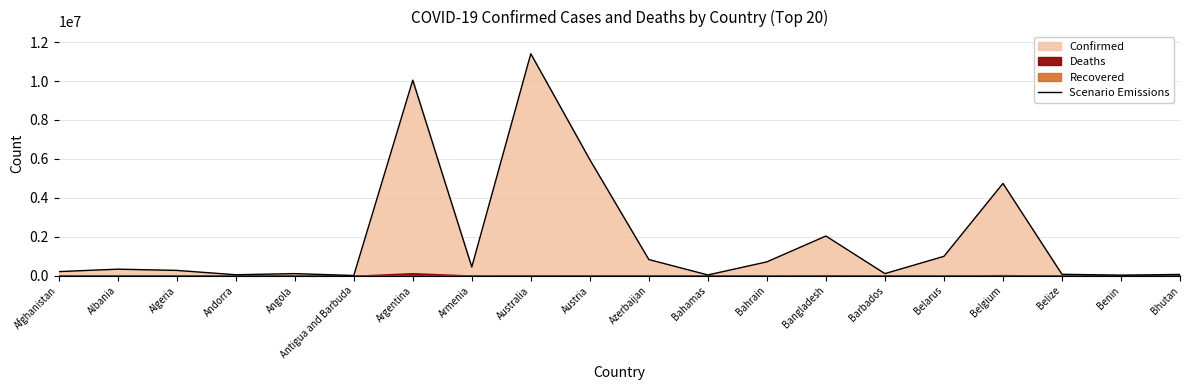

List the labels in order of value, smallest first.

Antigua and Barbuda, Benin, Bahamas, Andorra, Bhutan, Belize, Angola, Barbados, Afghanistan, Algeria, Albania, Armenia, Bahrain, Azerbaijan, Belarus, Bangladesh, Belgium, Austria, Argentina, Australia